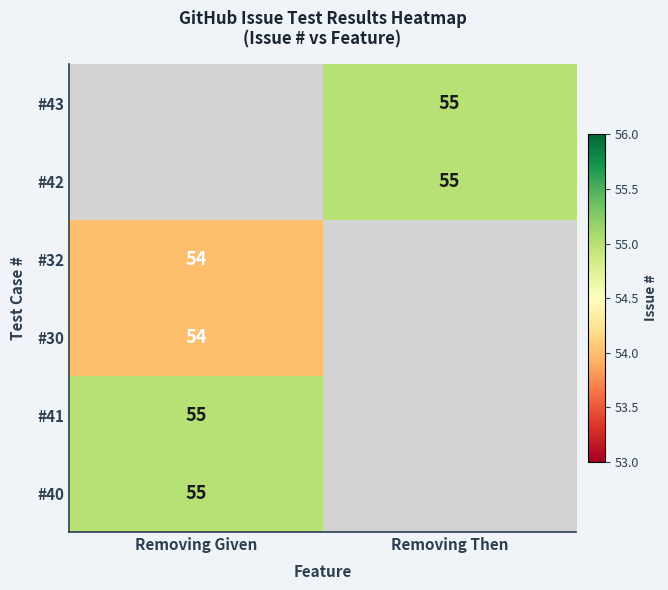

Is it true that #30 equals 25 at Removing Given?

False